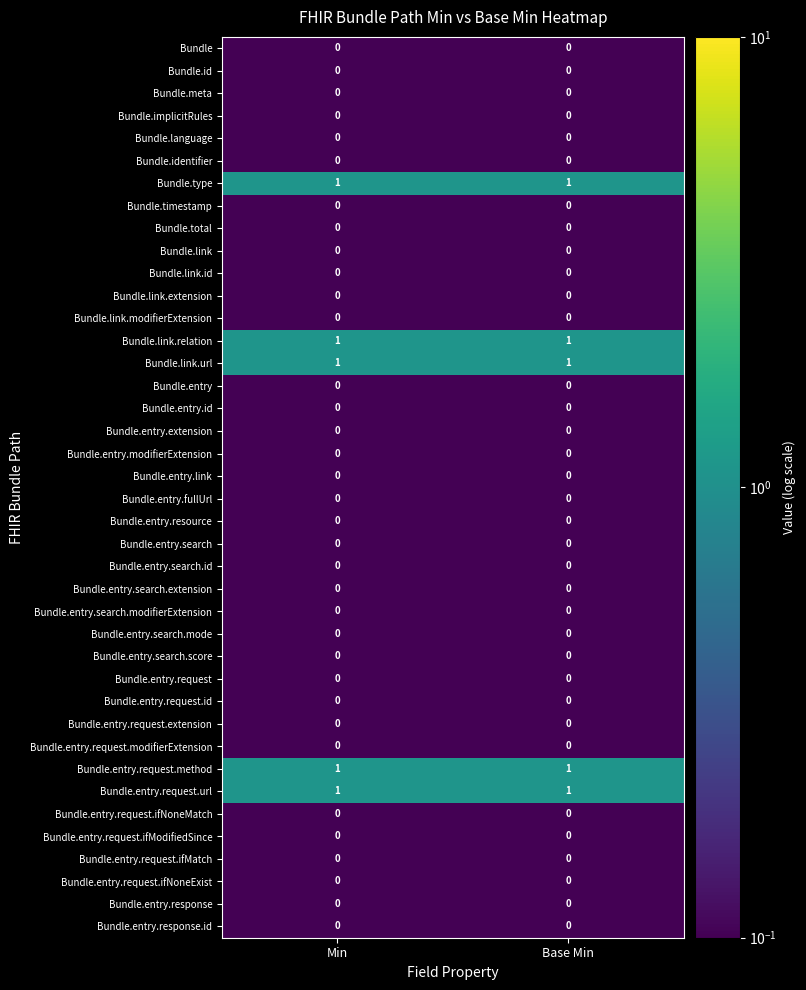

What is the total value across all series at Min?

5